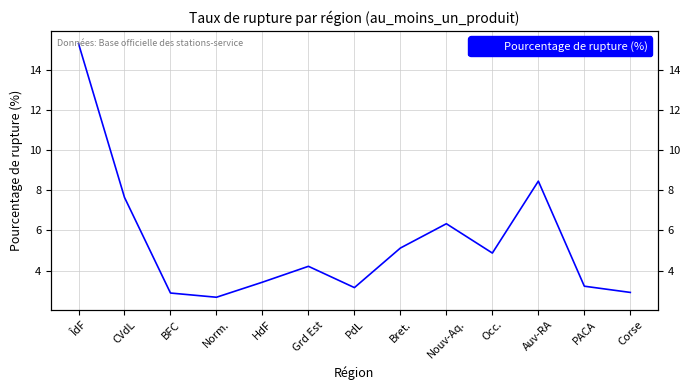

What is the sum of all values?

70.2